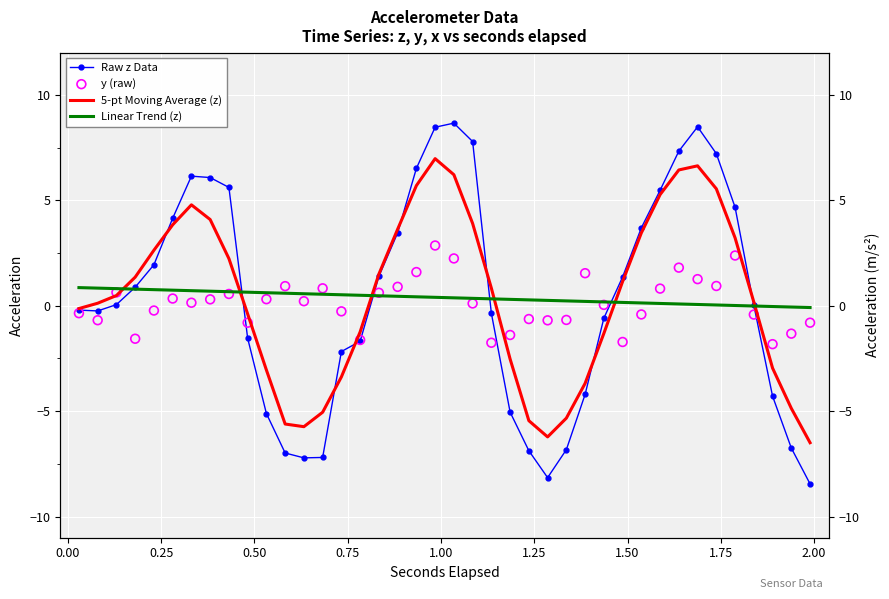

Which series has the largest total across all categories?

5-pt Moving Average (z)